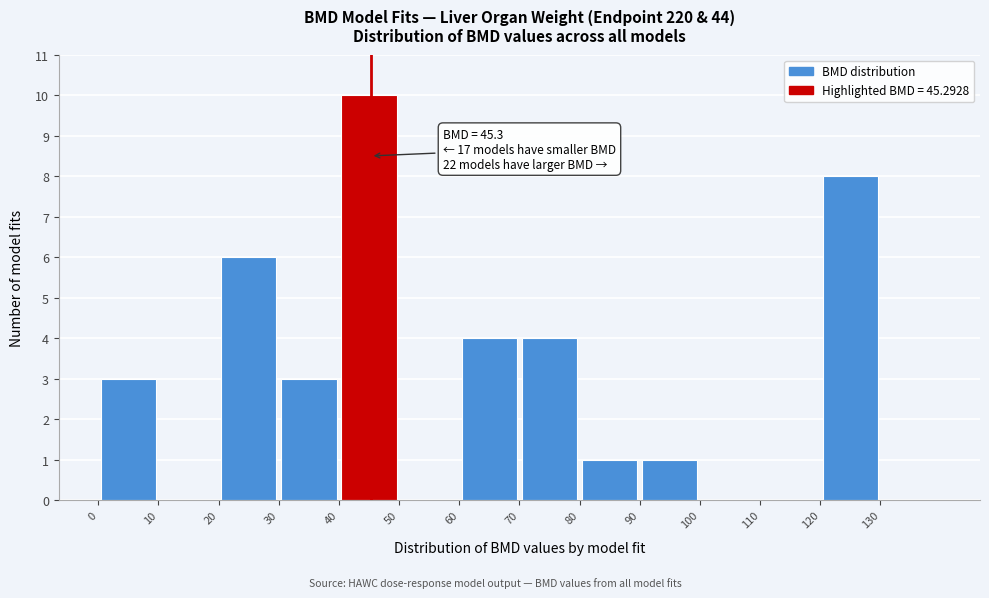

Over which range of the x-axis is the bar tallest?

40 to 50